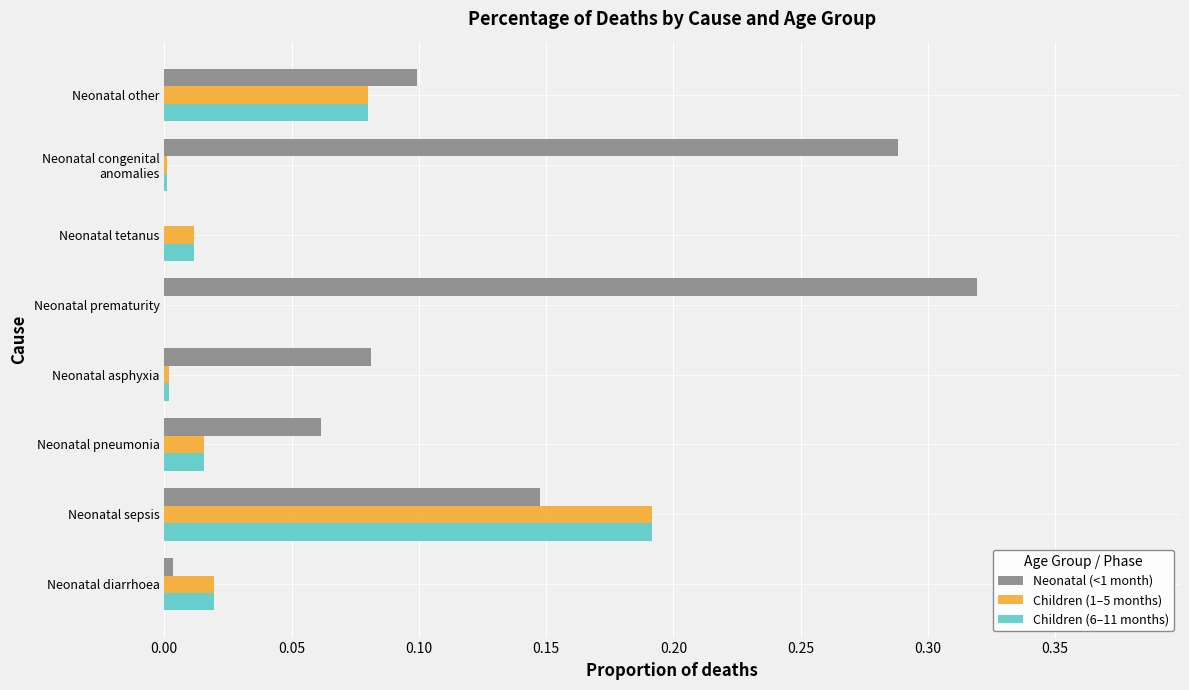

Which series changed the most between Neonatal prematurity and Neonatal other?

Neonatal (<1 month)